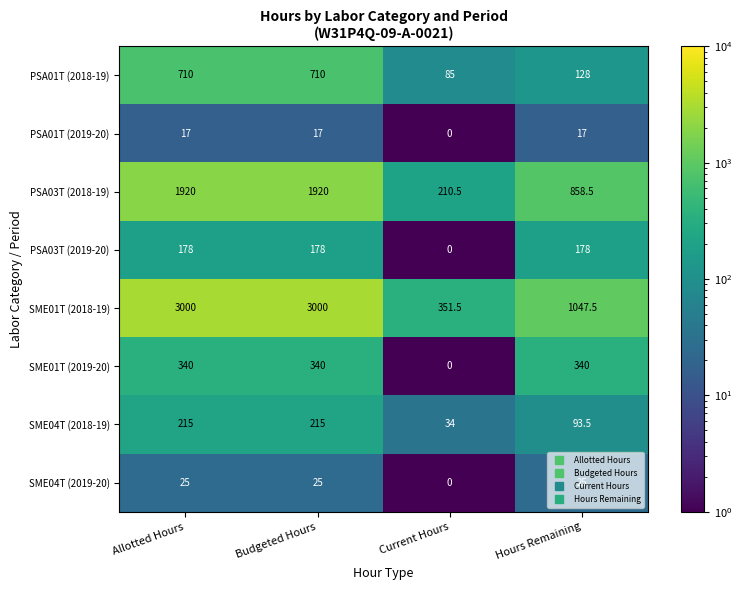

At how many categories does at least one series exceed 1649?

2